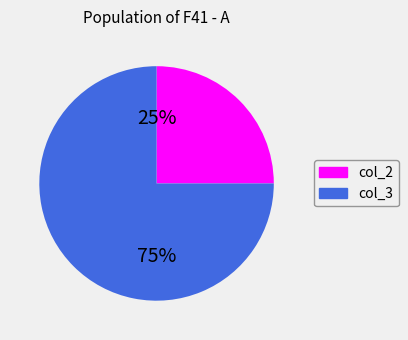

Which category has the smallest portion of the pie?

col_2